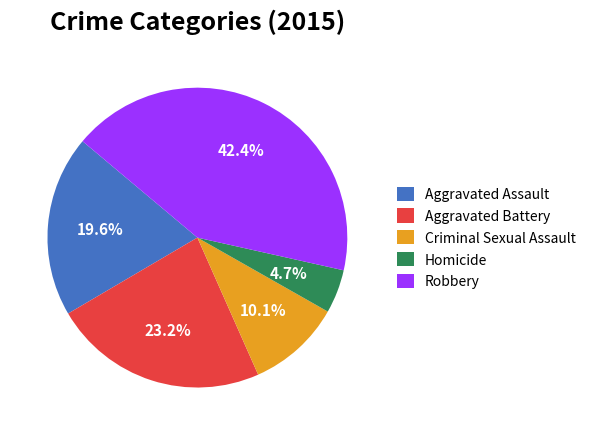

Does Criminal Sexual Assault account for over 50% of the chart?

No